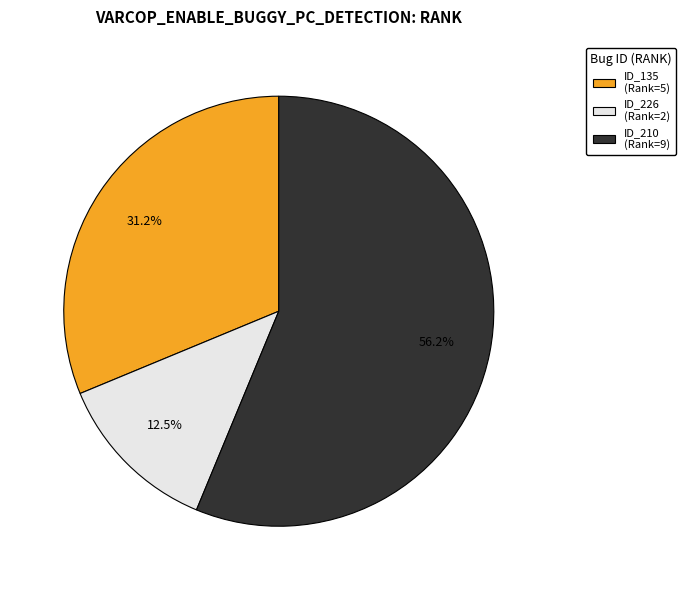

Is there any slice that represents more than half of the pie?

Yes